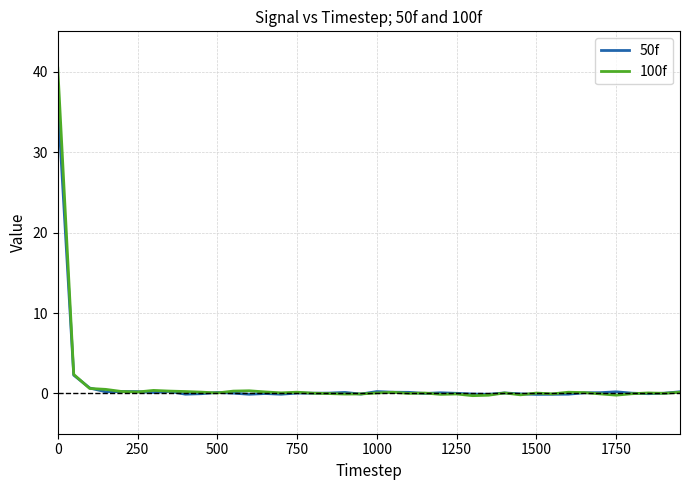

Which series has the largest range (max minus min)?

100f